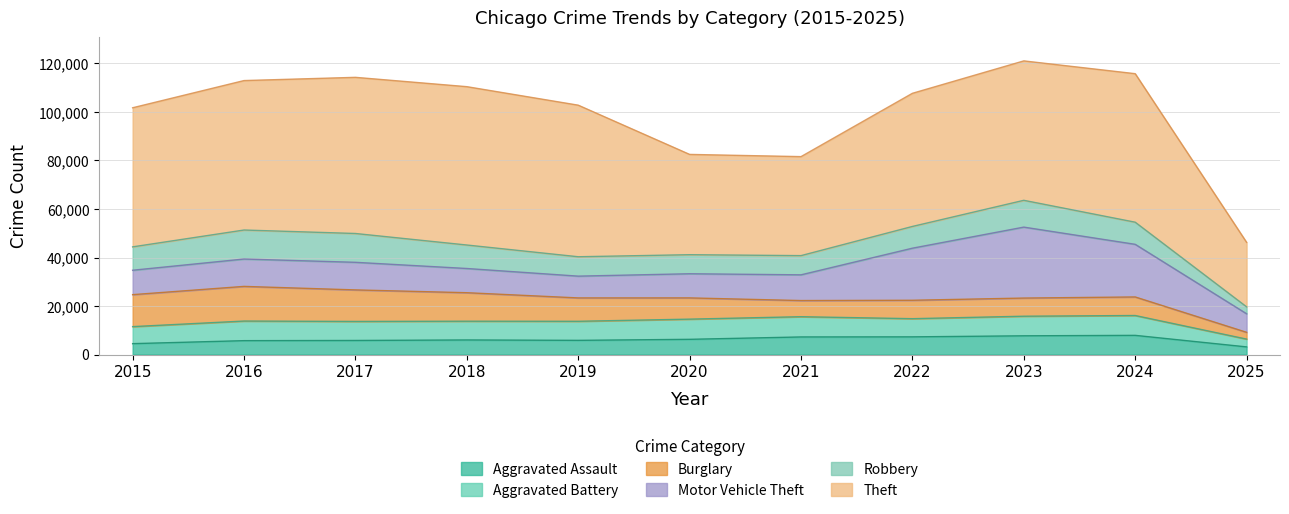

What is the total value across all series at 2015?

101740